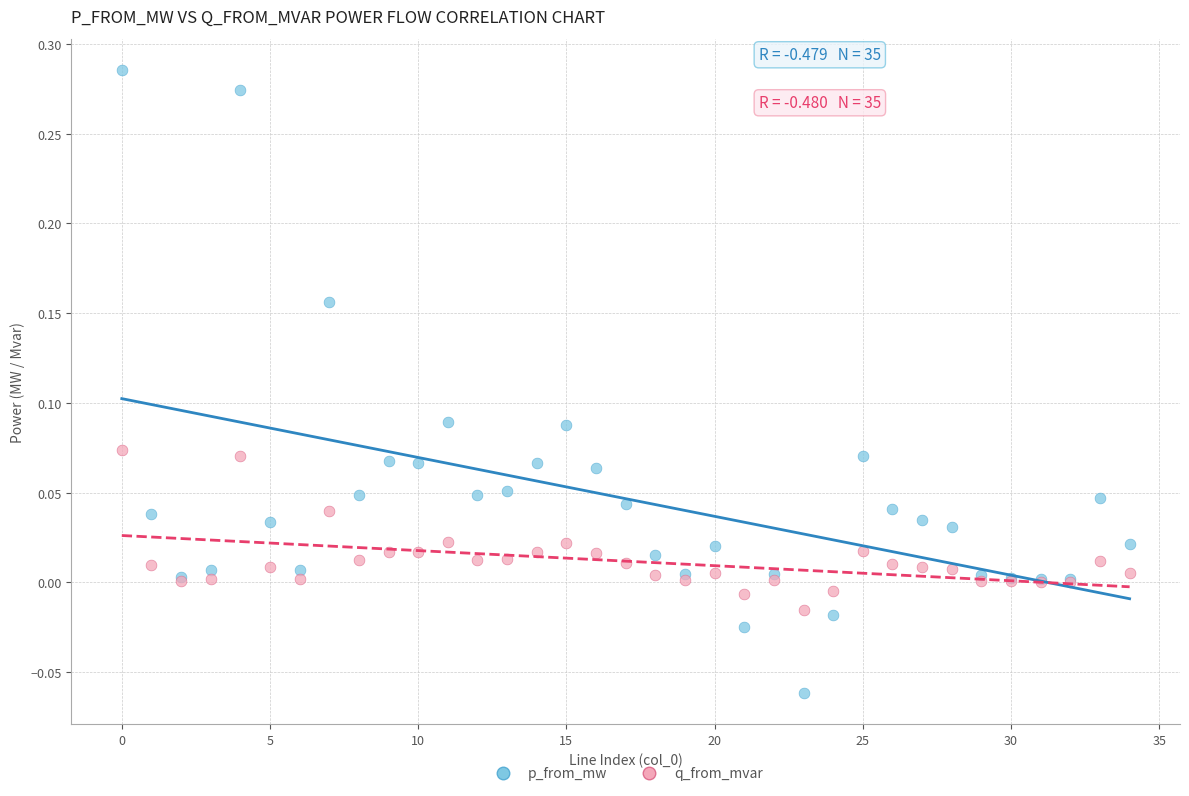

Which series contains the highest Y value?

p_from_mw